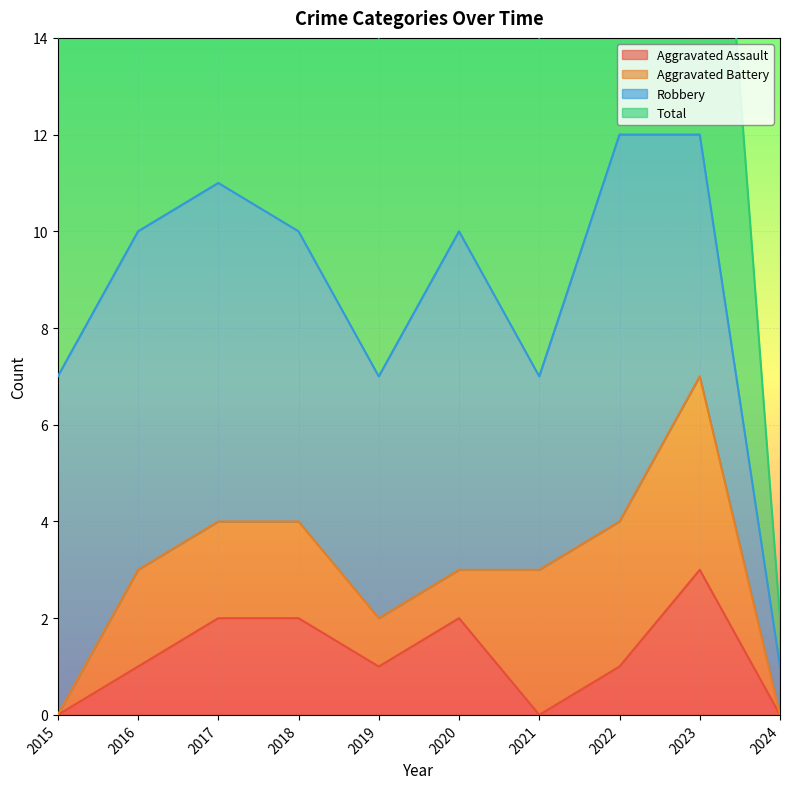

The Aggravated Assault series shows 3 at 2017. True or false?

False